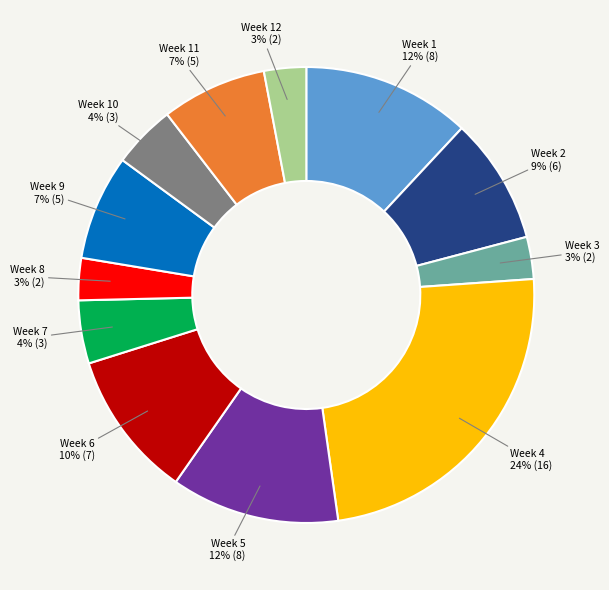

Which category has the biggest portion of the pie?

Week 4